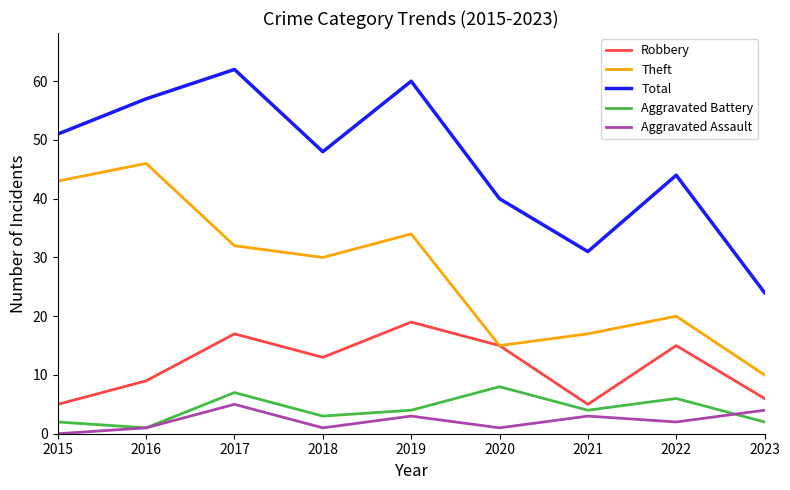

What is the difference between the Robbery values at 2019 and 2022?

4